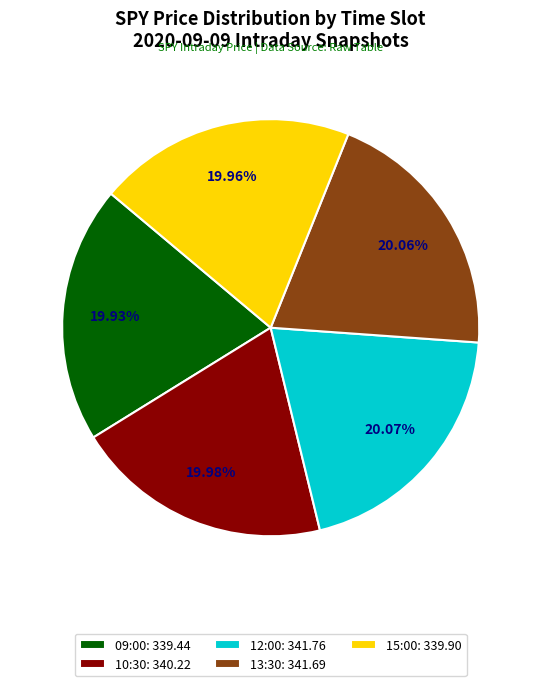

To the nearest percent, what portion does 09:00 represent?

20%